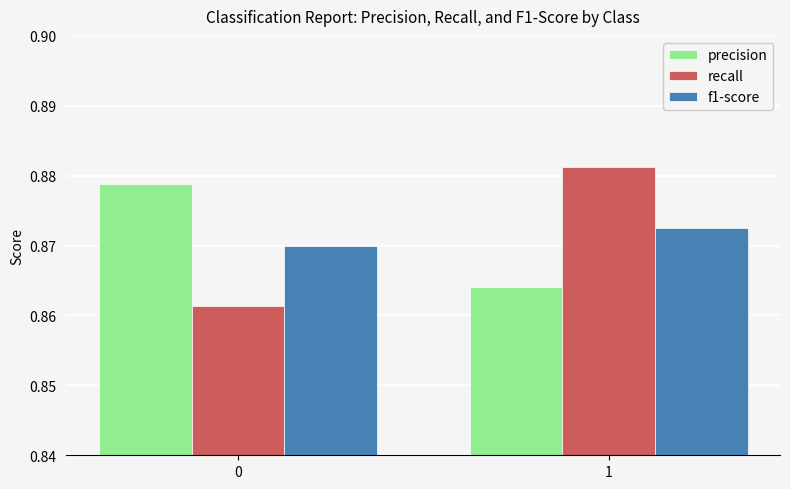

Which series changed the most between 0 and 1?

recall